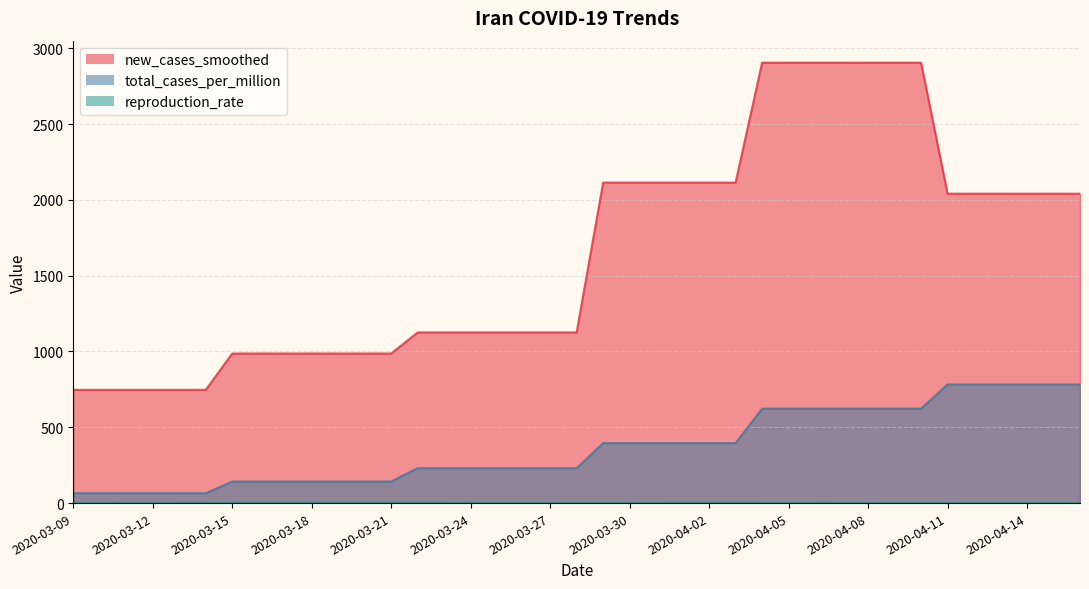

At which label does new_cases_smoothed first exceed 1125?

2020-03-22